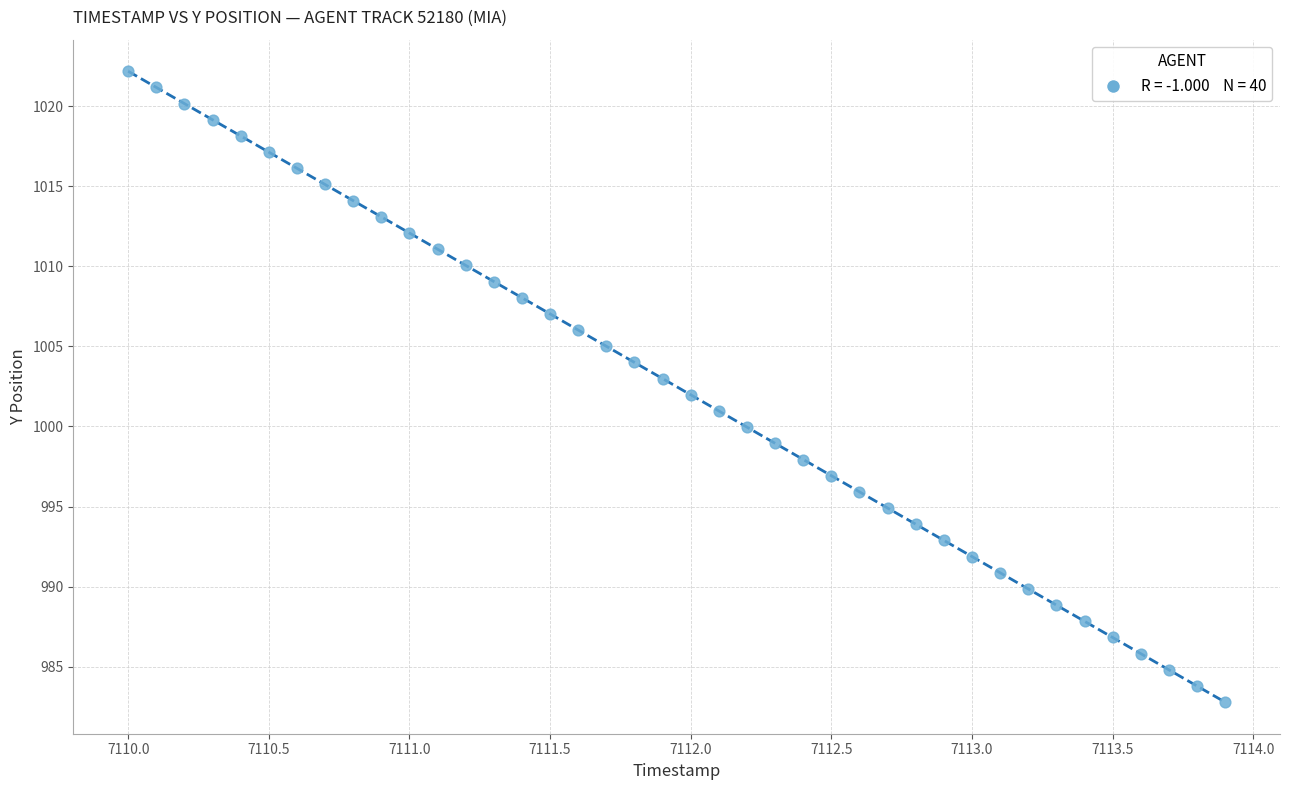

What is the range of X values (max minus min)?

3.9